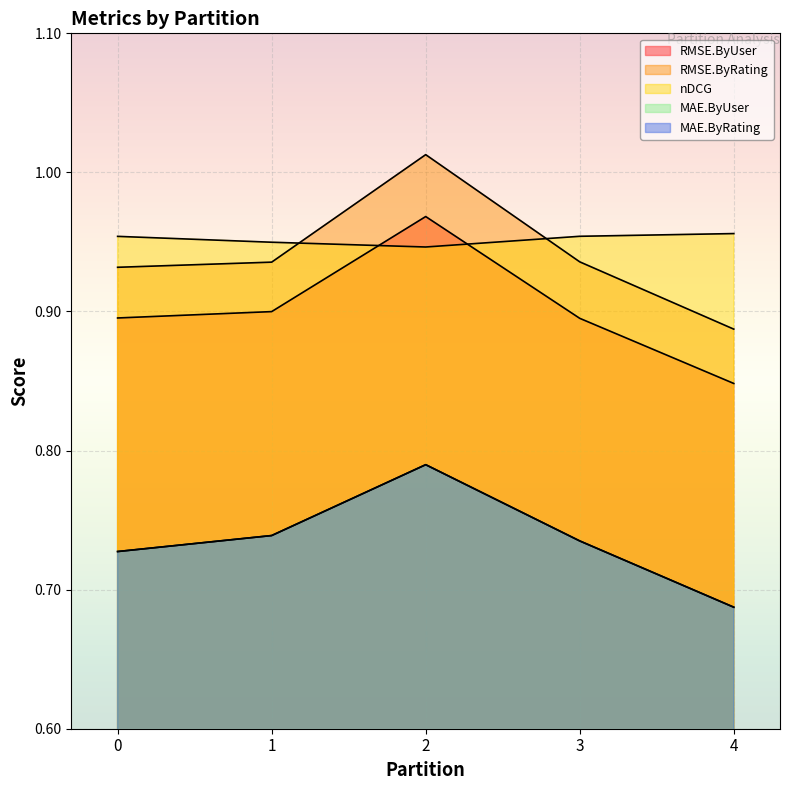

At which label does RMSE.ByRating reach its minimum?

4